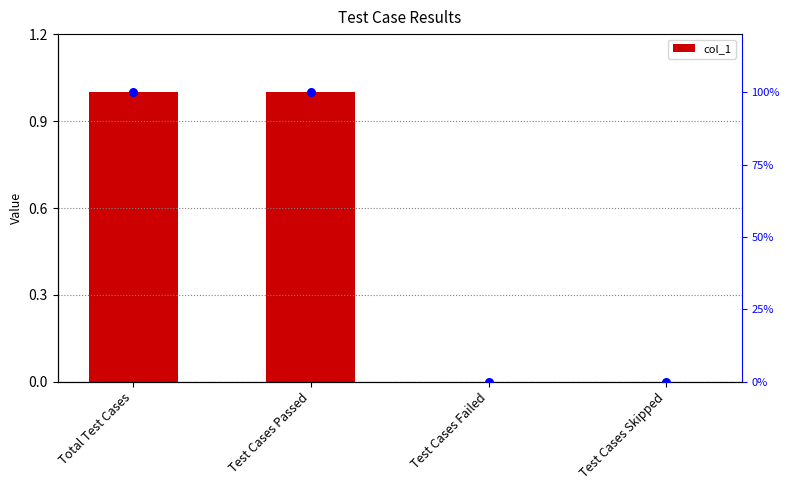

At which category is the sum across all series the highest?

Total Test Cases